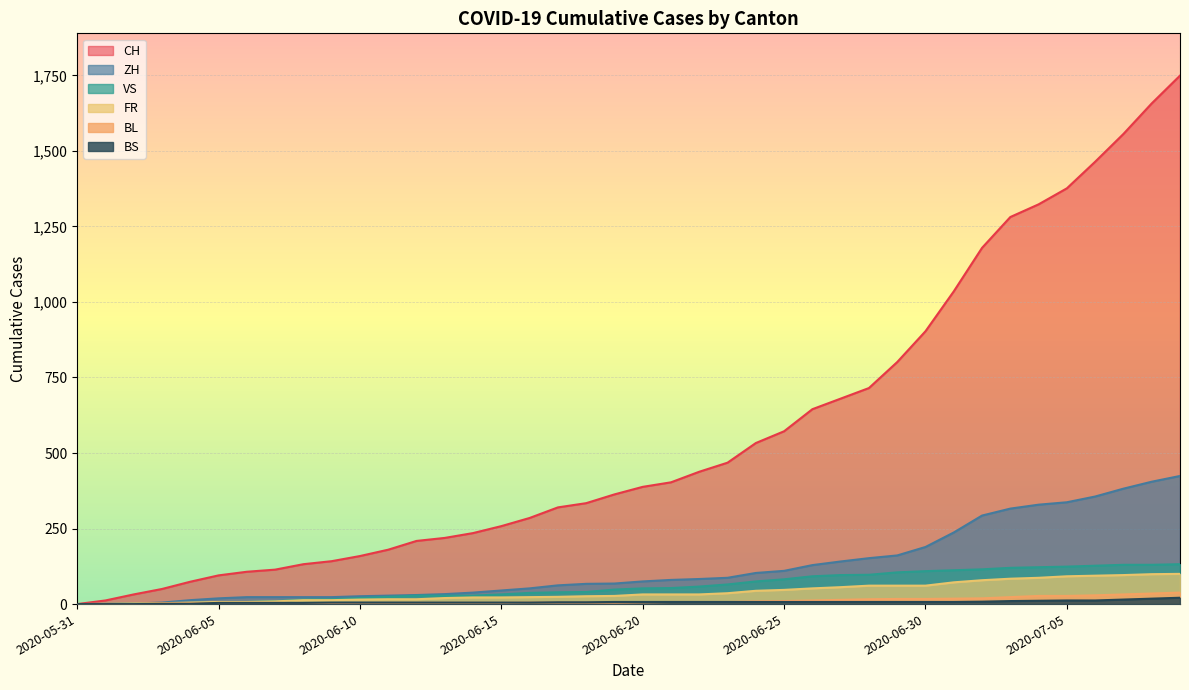

The BS series shows 7 at 2020-06-20. True or false?

True